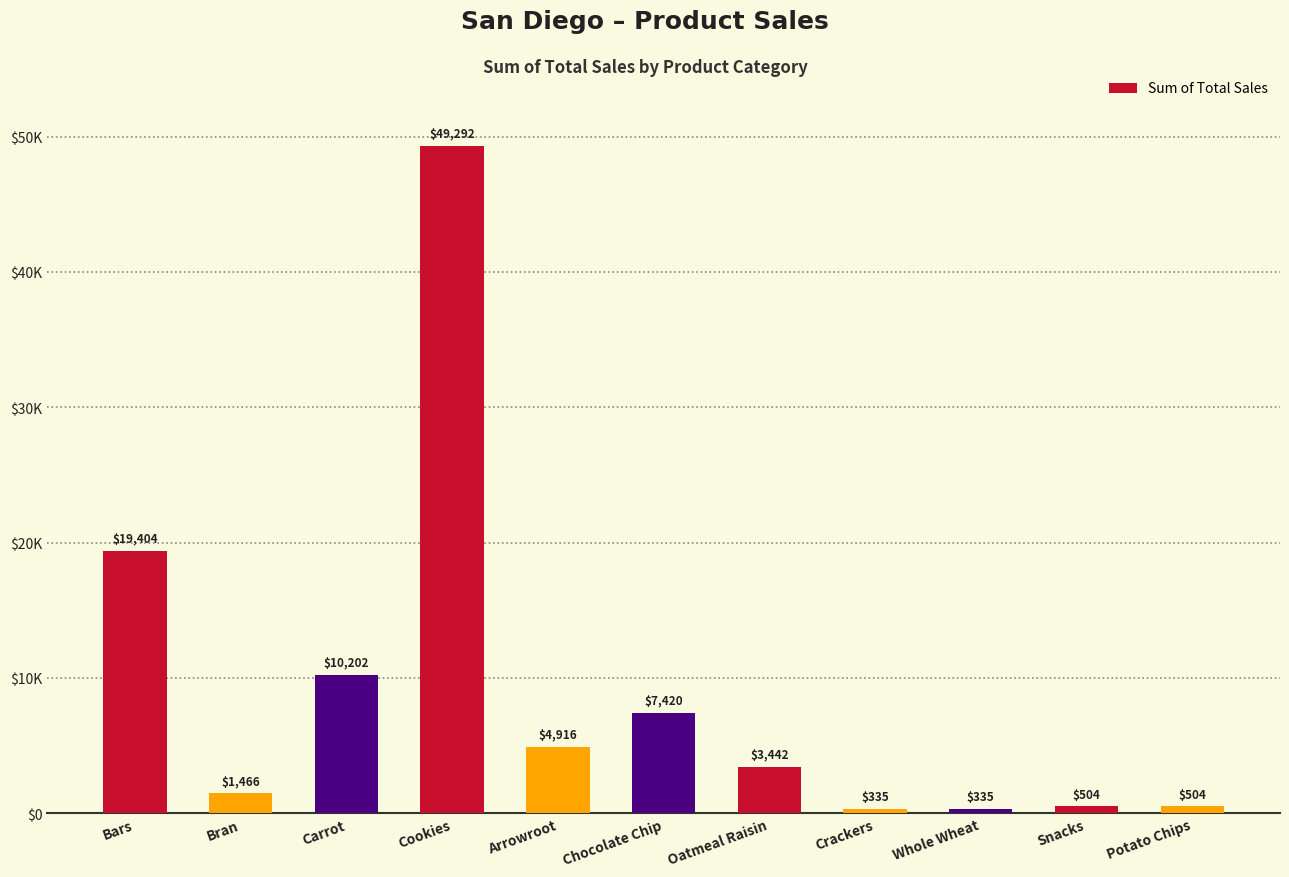

What is the label of the 10th bar from the right?

Bran